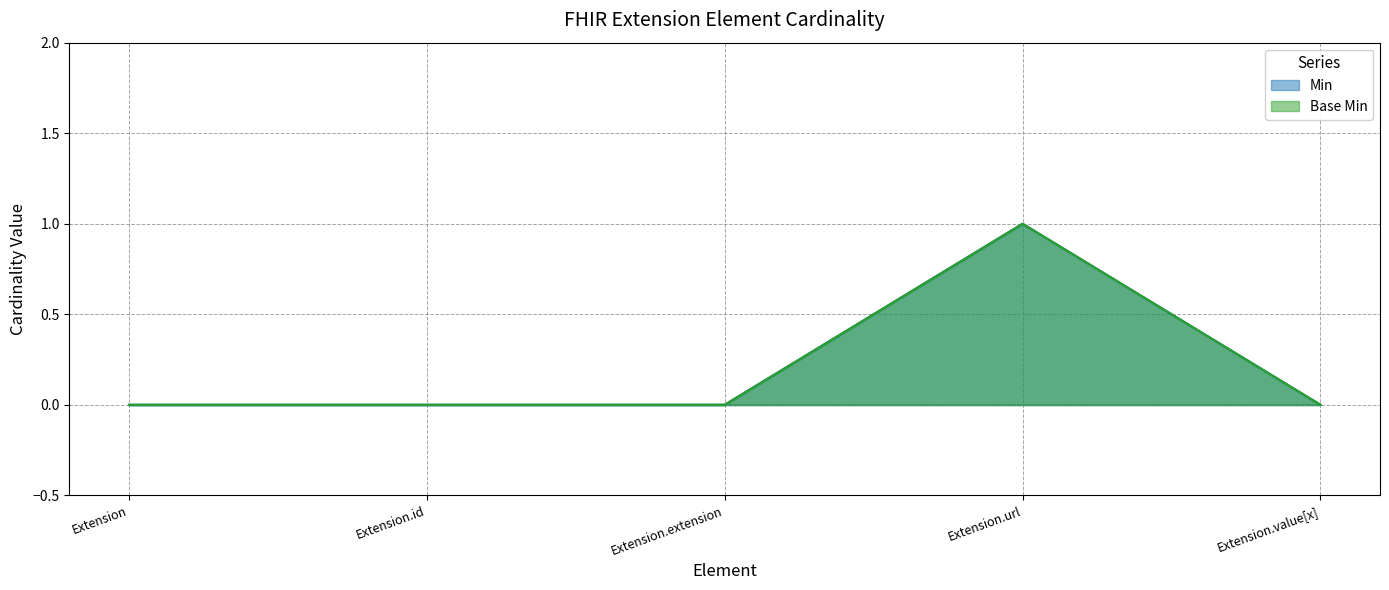

What is the difference between the maximum and minimum values in the Base Min series?

1